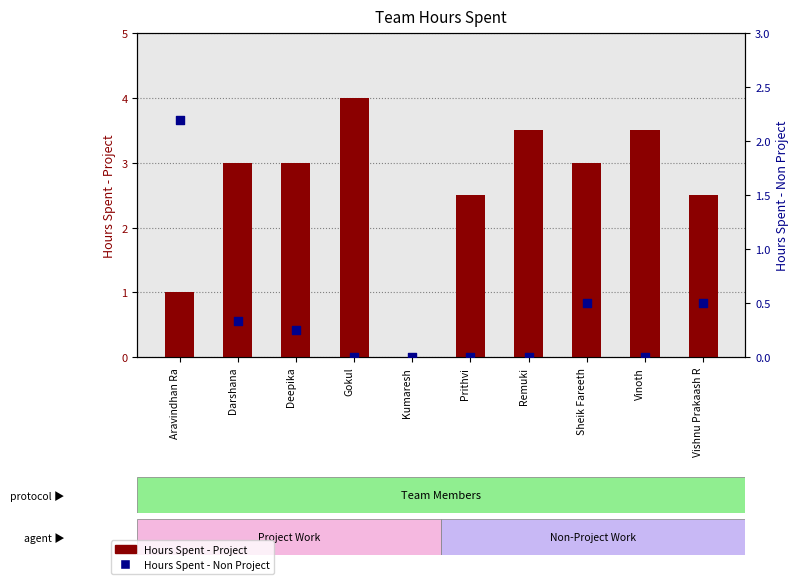

At which category is the sum across all series the highest?

Gokul